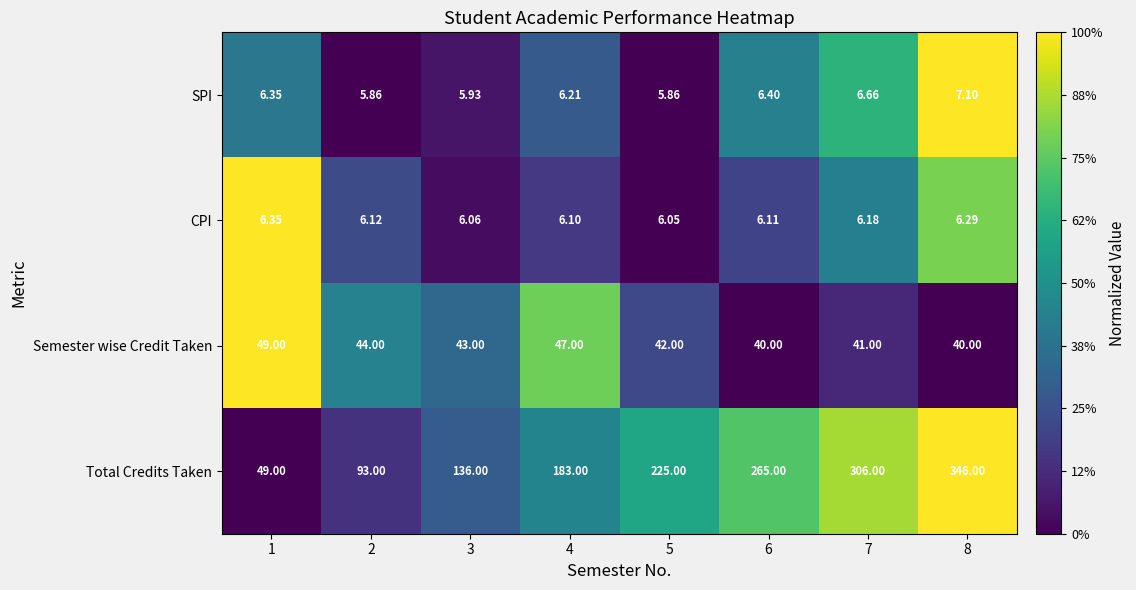

Which series has the largest total across all categories?

Total Credits Taken